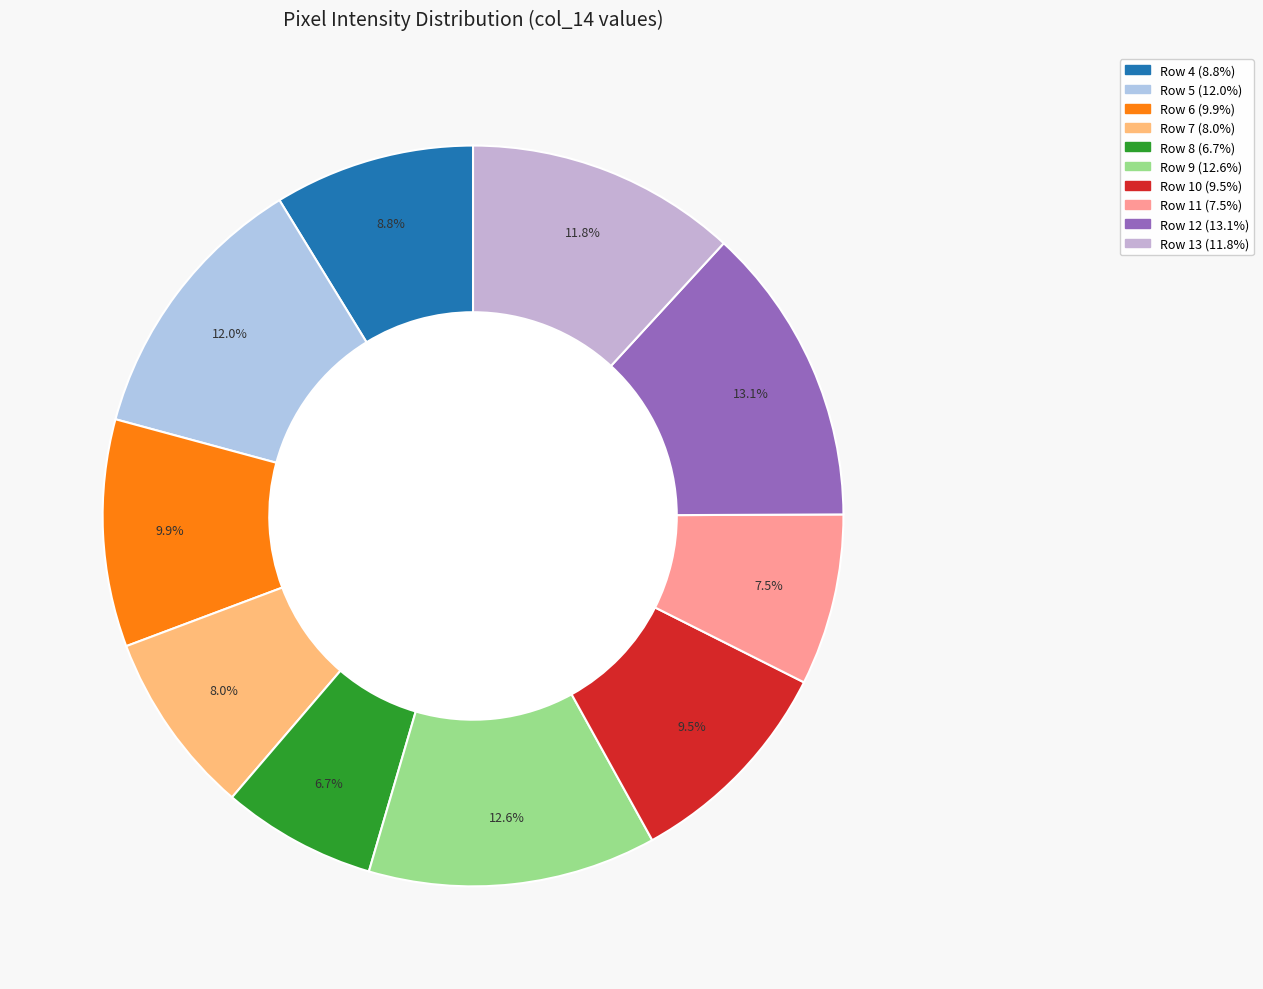

Which category has the biggest portion of the pie?

Row 12